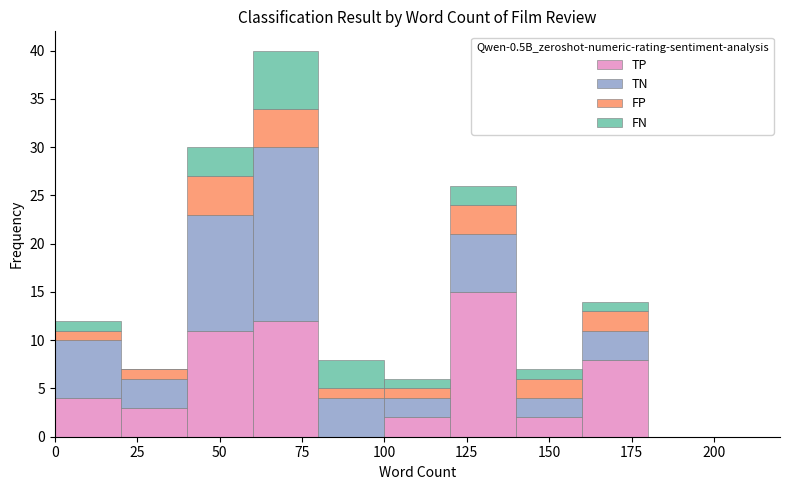

Which range on the x-axis has the tallest stacked bar (by total height)?

60 to 80